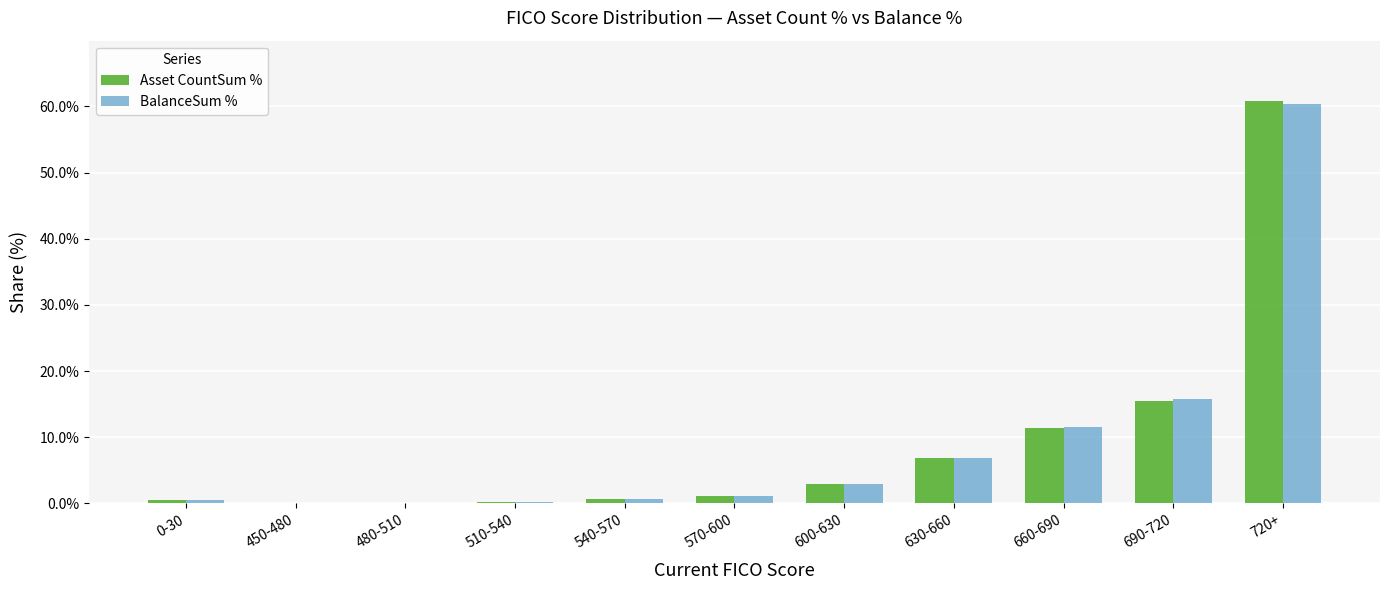

What are all the series names shown in the legend?

Asset CountSum %, BalanceSum %